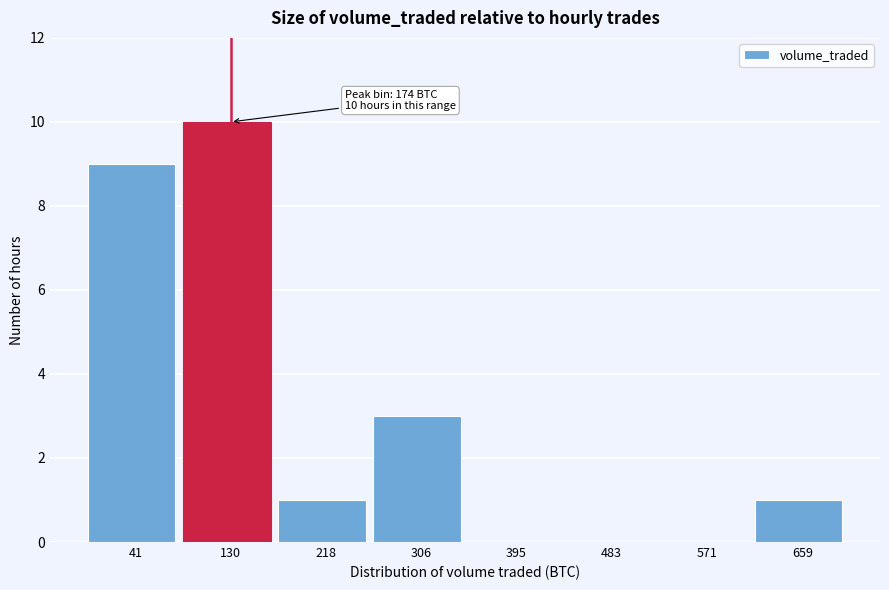

Reading right to left, list all the values displayed in this chart.

659=1	571=0	483=0	395=0	306=3	218=1	130=10	41=9